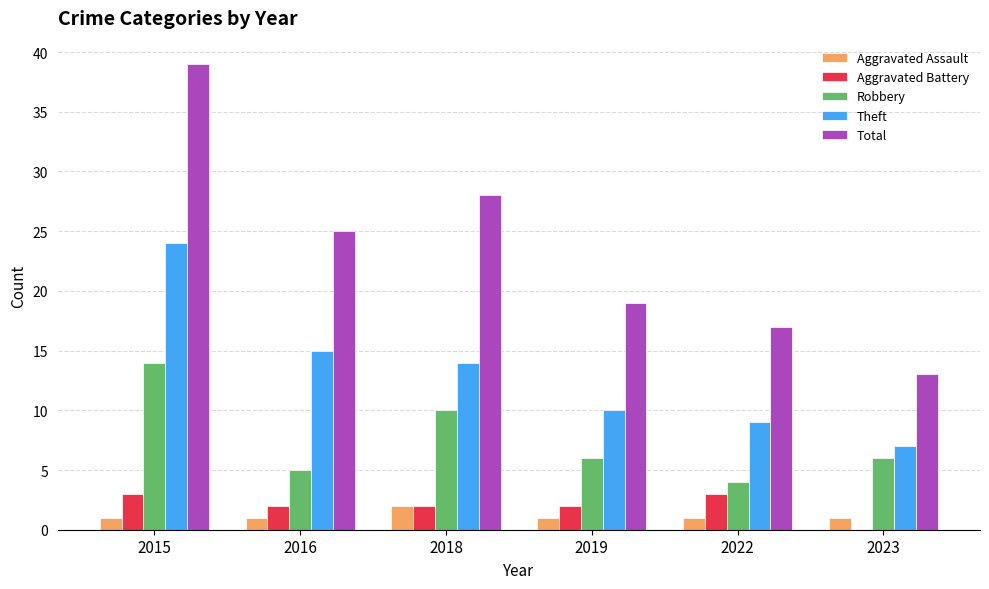

The value of Total at 2019 is 28. True or false?

False